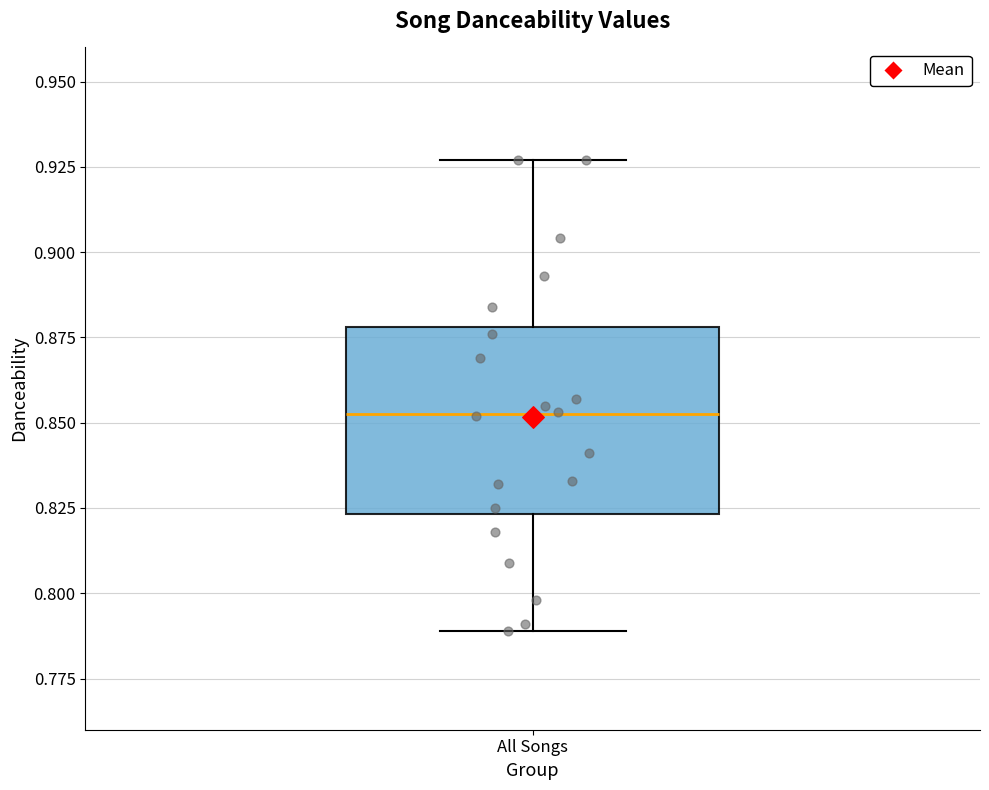

Transcribe this box plot: give where the median line is, the range the box spans, and where the two whiskers end, as read against the y-axis. The values are not printed on the chart, so give them approximately, as read against the axis.

median 0.855, box 0.825 to 0.880, whiskers 0.790 to 0.925